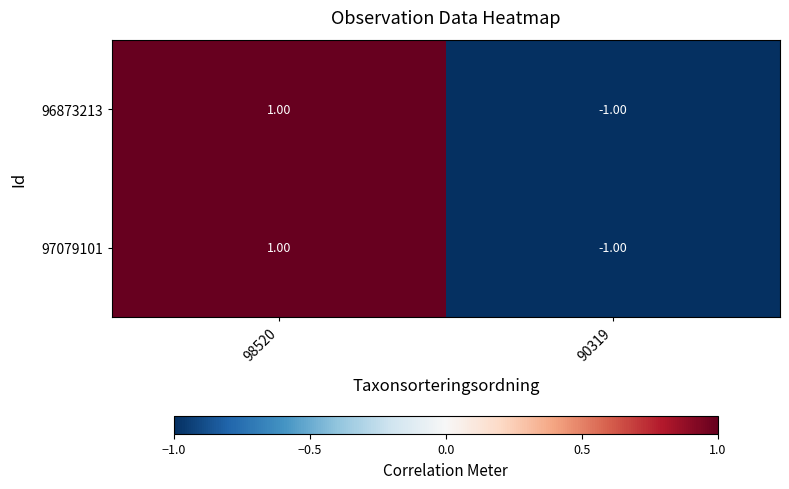

At which category is the sum across all series the highest?

98520